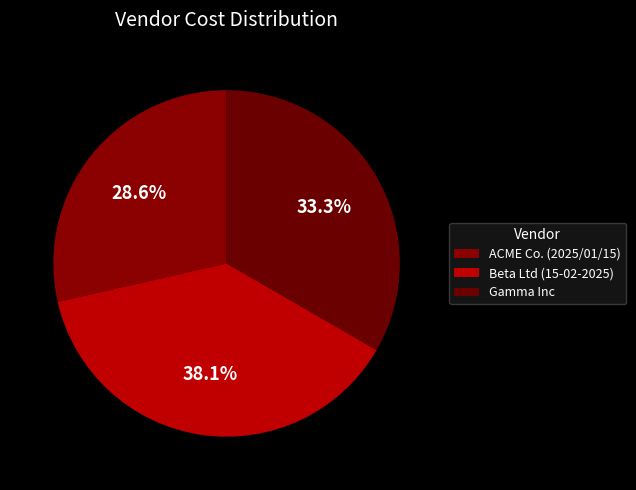

Count the number of slices in the pie.

3